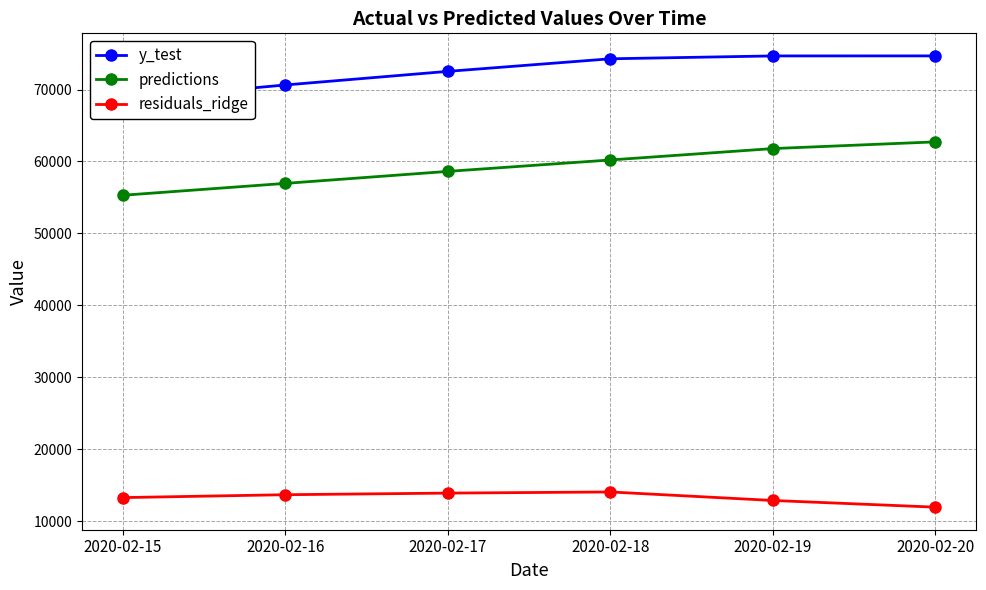

List the series in order of their overall mean, highest first.

y_test, predictions, residuals_ridge